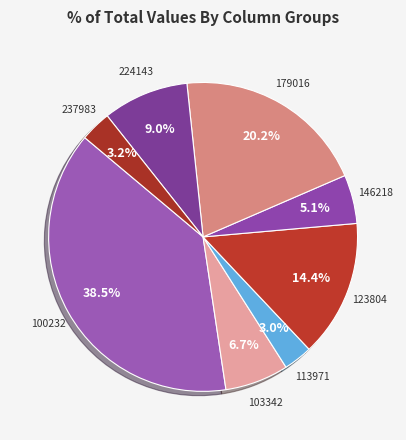

How many segments does this pie chart have?

8